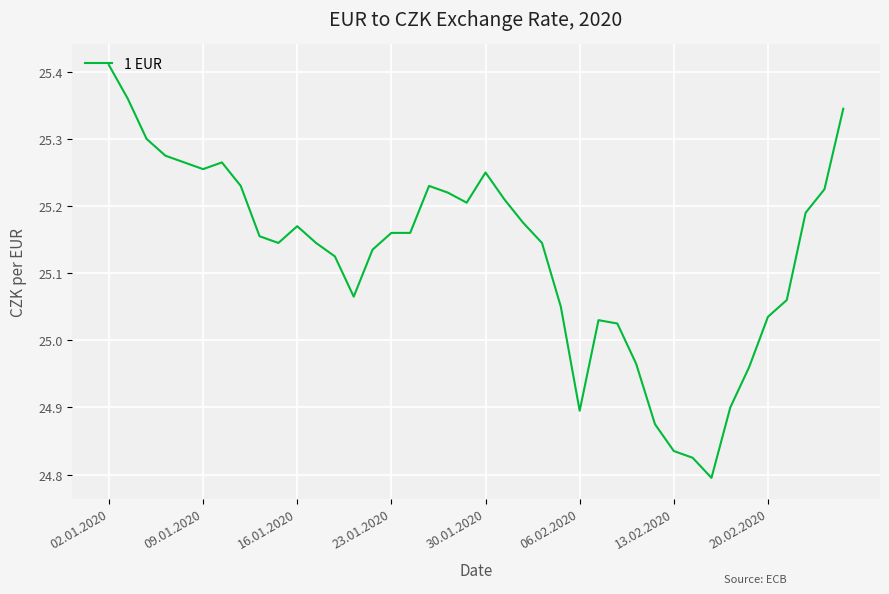

What is the difference between the maximum and minimum values?

0.6